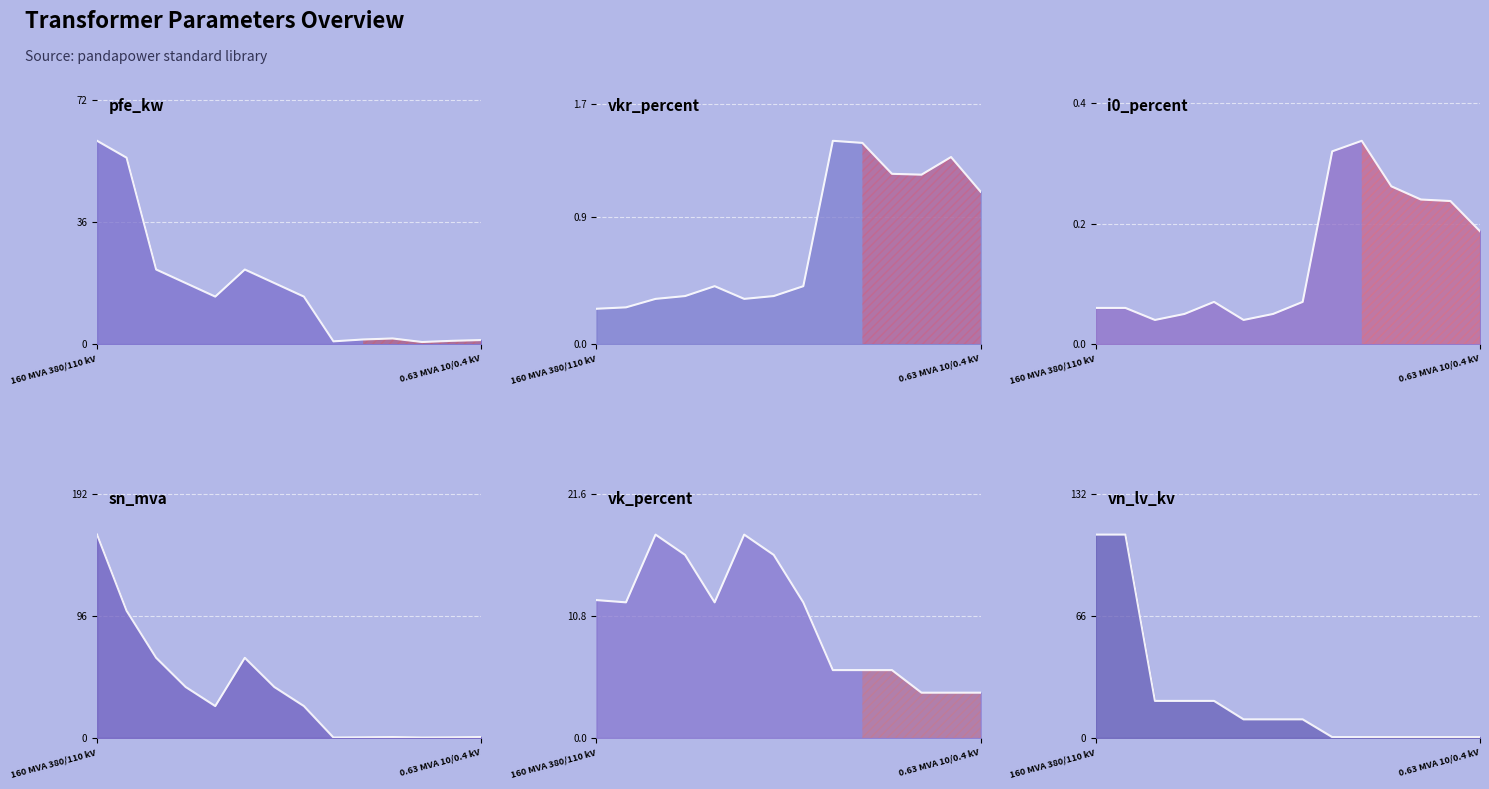

Is the value of vn_lv_kv at 0.25 MVA 10/0.4 kV greater than the value of i0_percent at 63 MVA 110/10 kV?

Yes